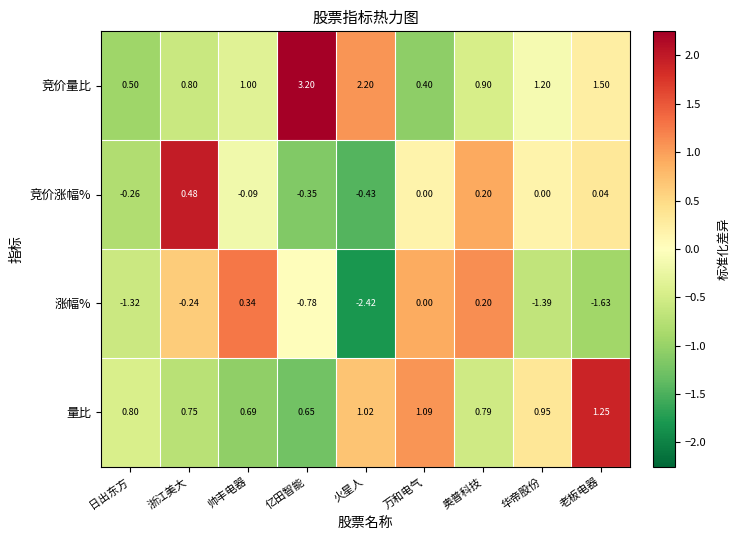

Which label corresponds to the largest value in the chart?

亿田智能